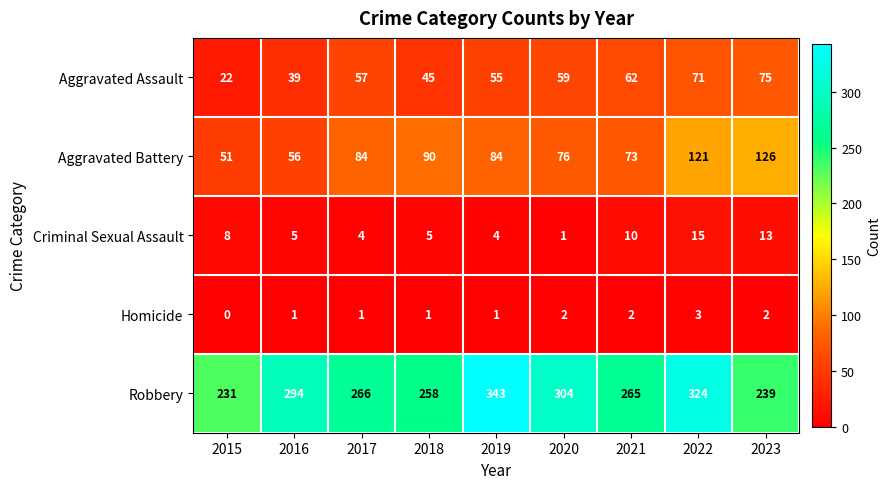

How many series are shown in this chart?

5